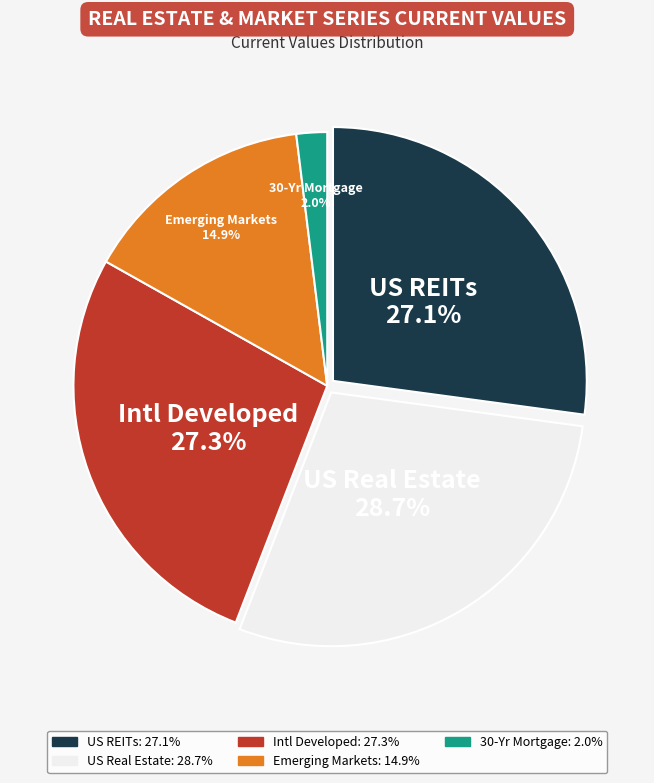

To the nearest percent, what is the difference between the largest and smallest slice percentages?

27%